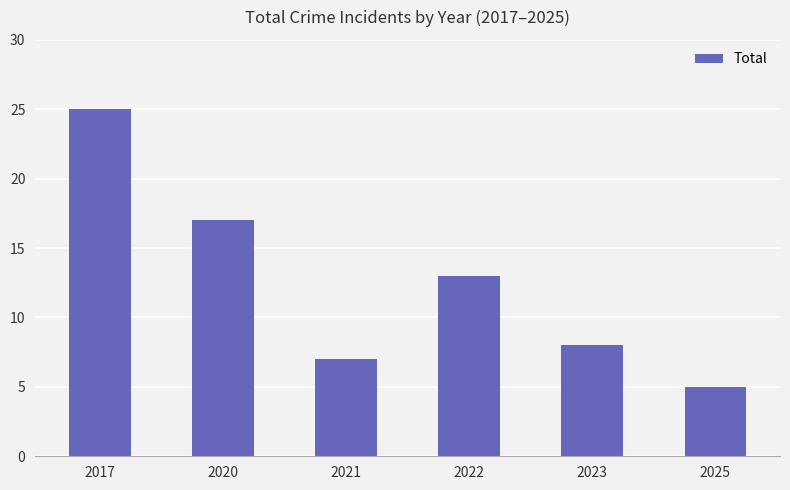

What is the sum of the values at 2020 and 2022?

30